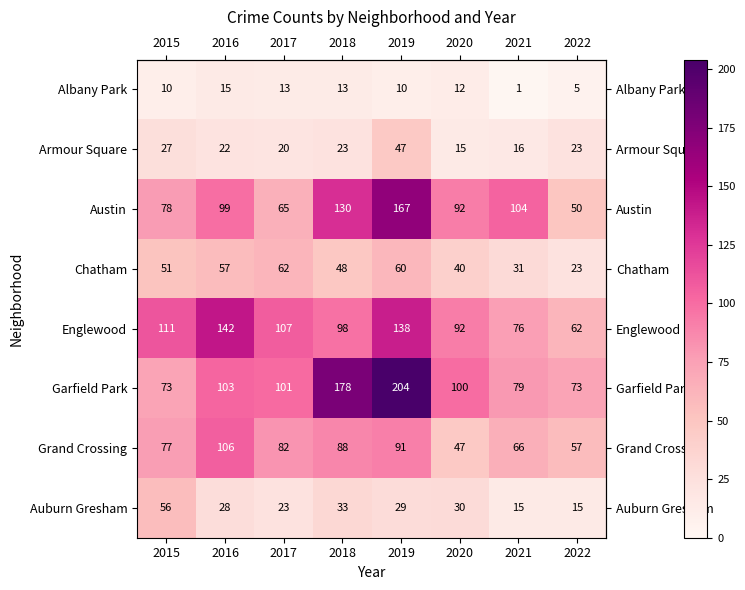

True or false: Garfield Park has a value of 204 at 2019.

True